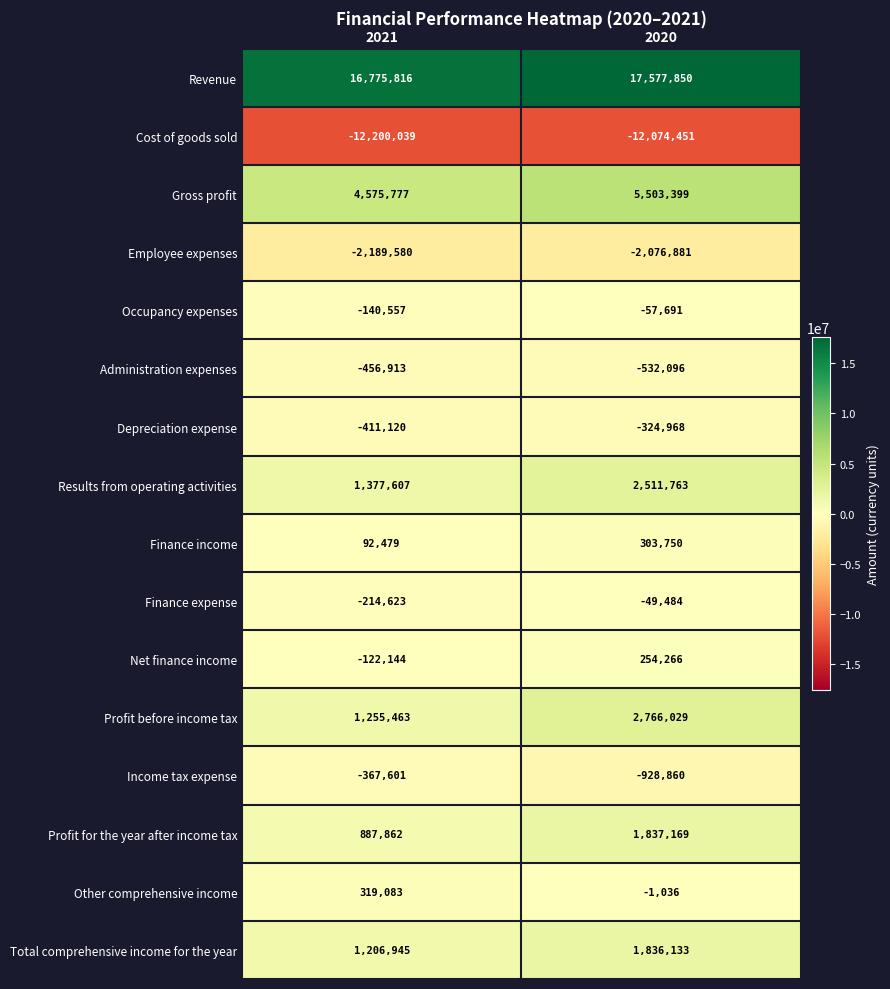

The value of Depreciation expense at 2021 is -411120. True or false?

True